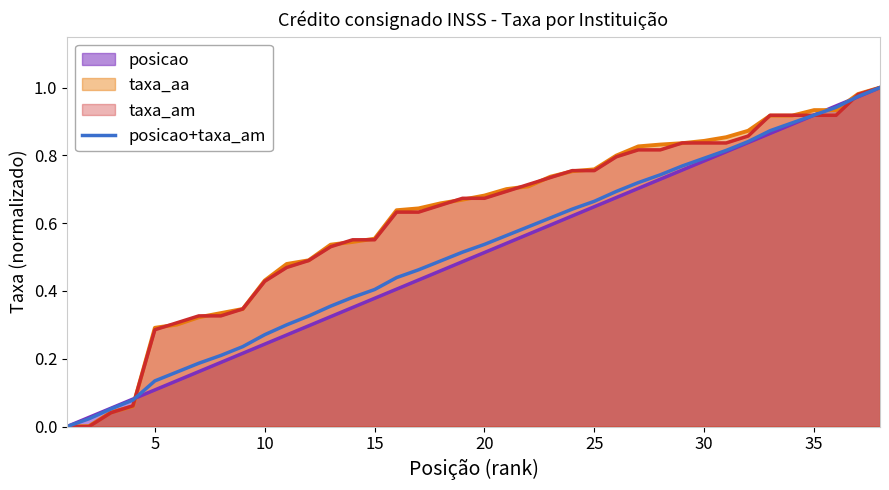

How many data points are above 0?

37